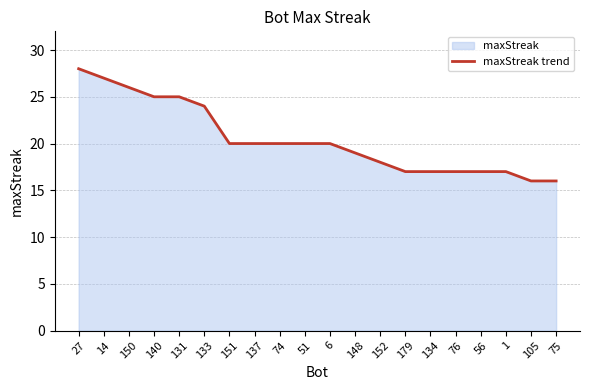

Does the chart display data point markers on the line(s)?

No